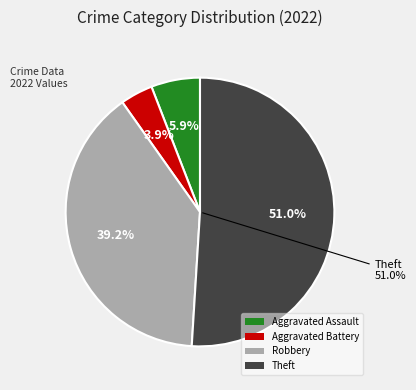

Count the number of slices in the pie.

4